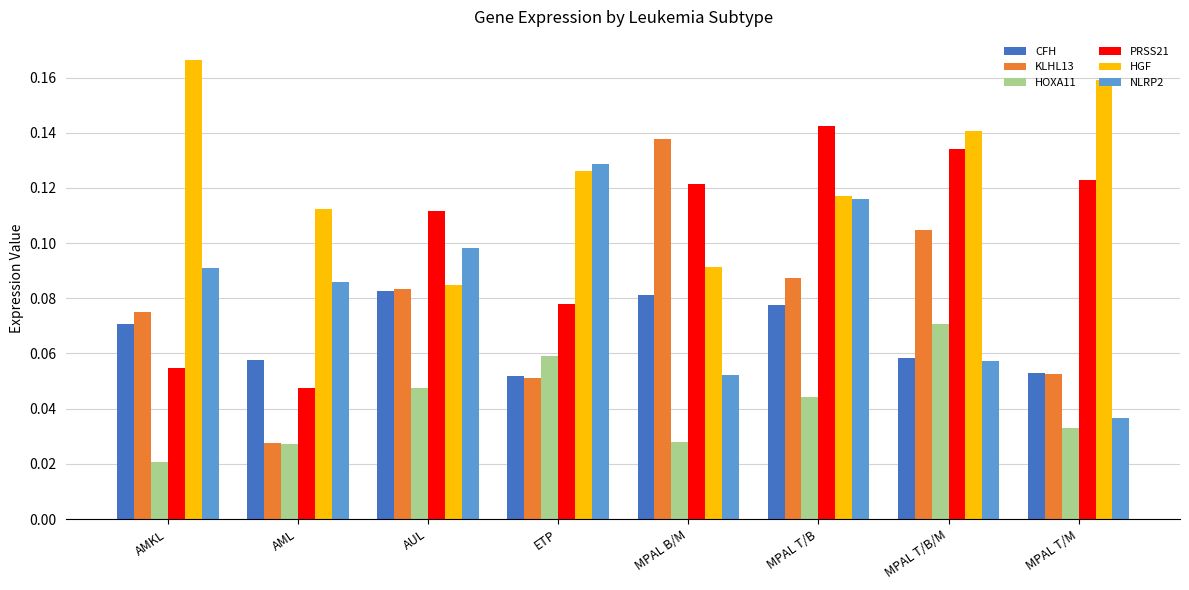

How many categories are shown in the chart?

8